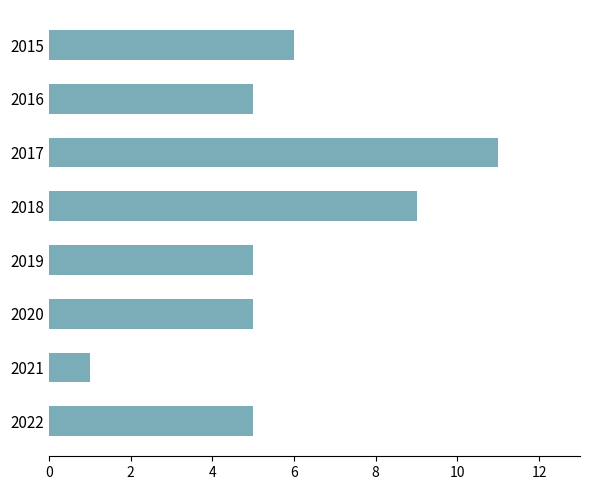

The chart shows a value of 0 at 2021. True or false?

False